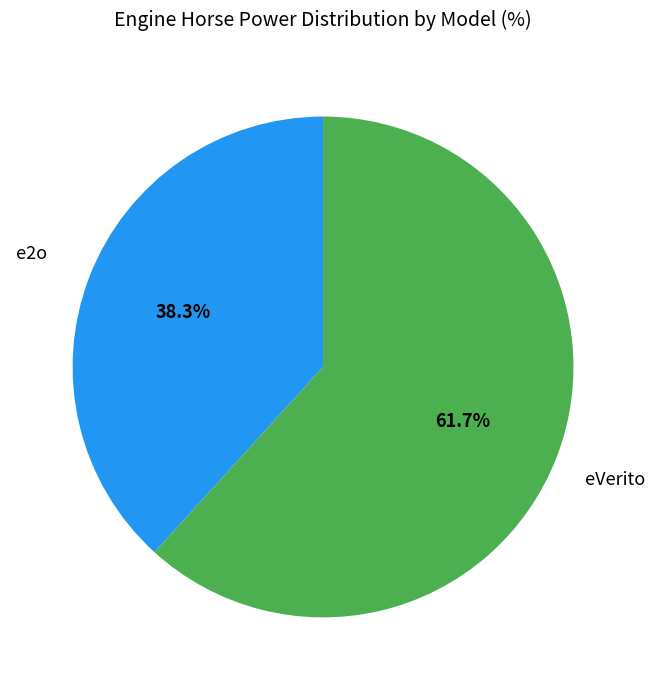

Is there any slice that represents more than half of the pie?

Yes